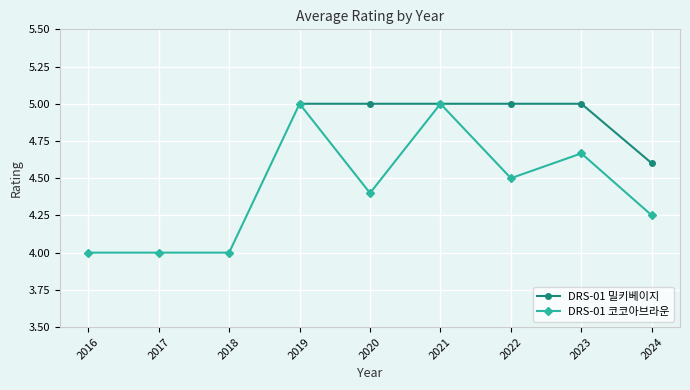

Which category has the lowest value in the DRS-01 밀키베이지 series?

2024